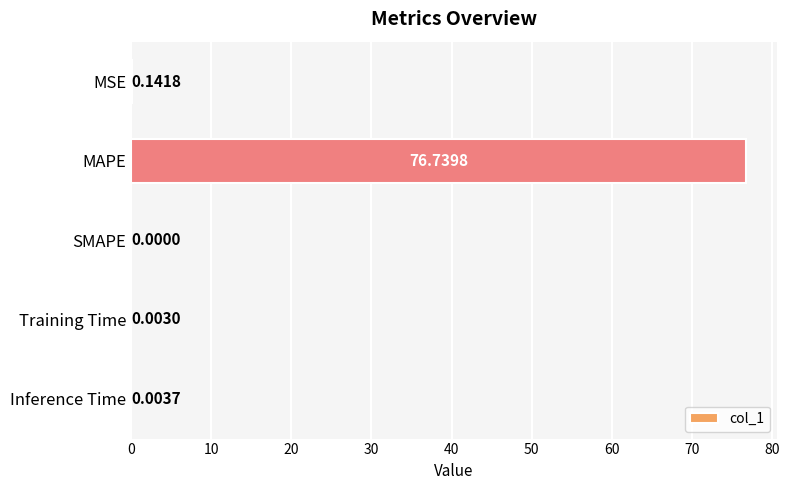

At which label is the value closest to 38?

MSE